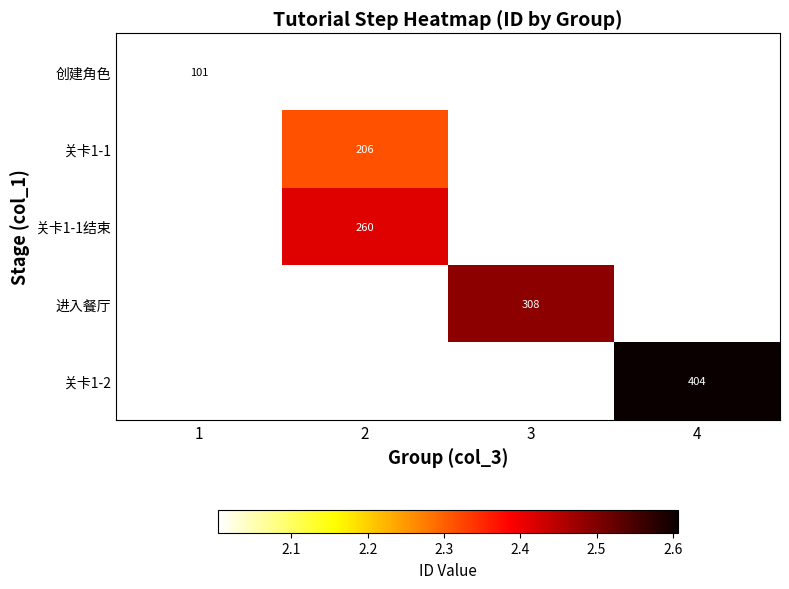

Is the value of 关卡1-2 at 4 greater than the value of 关卡1-1 at 2?

Yes